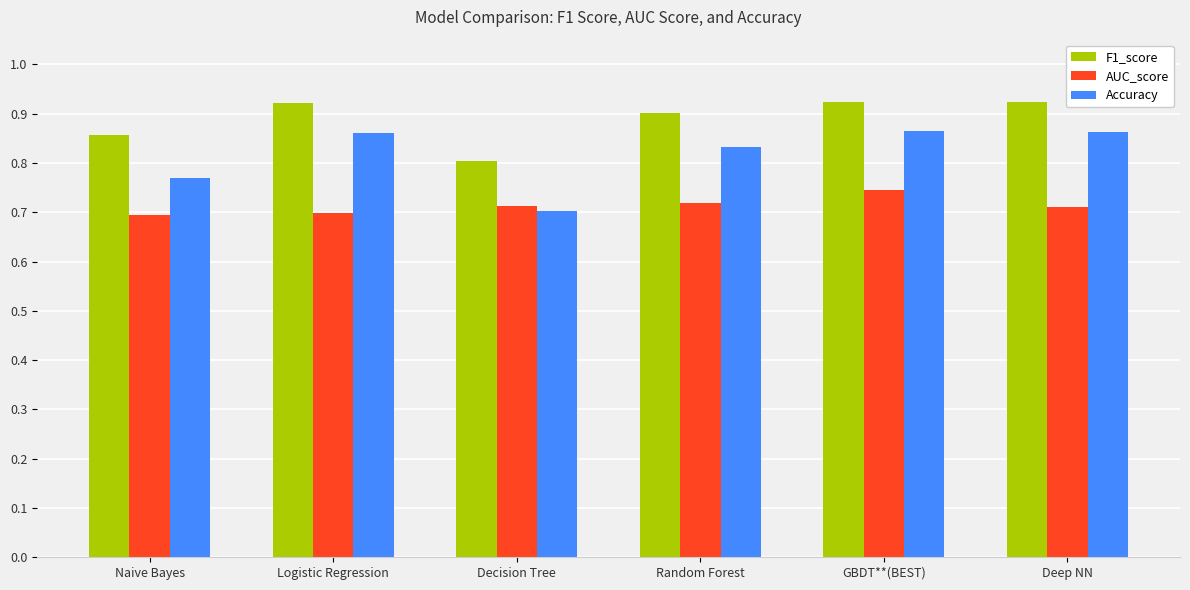

The Accuracy series shows 0.8 at Random Forest. True or false?

True